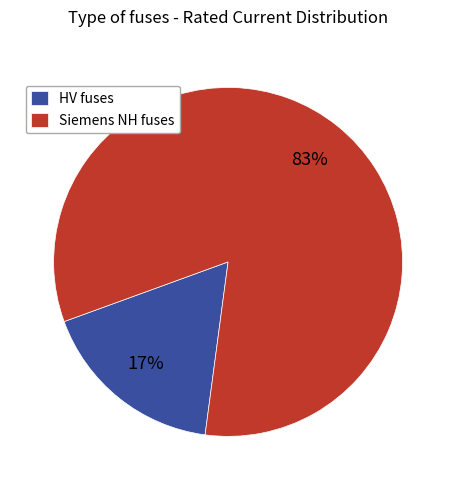

Combined, do Siemens NH fuses and HV fuses account for over 50%?

Yes